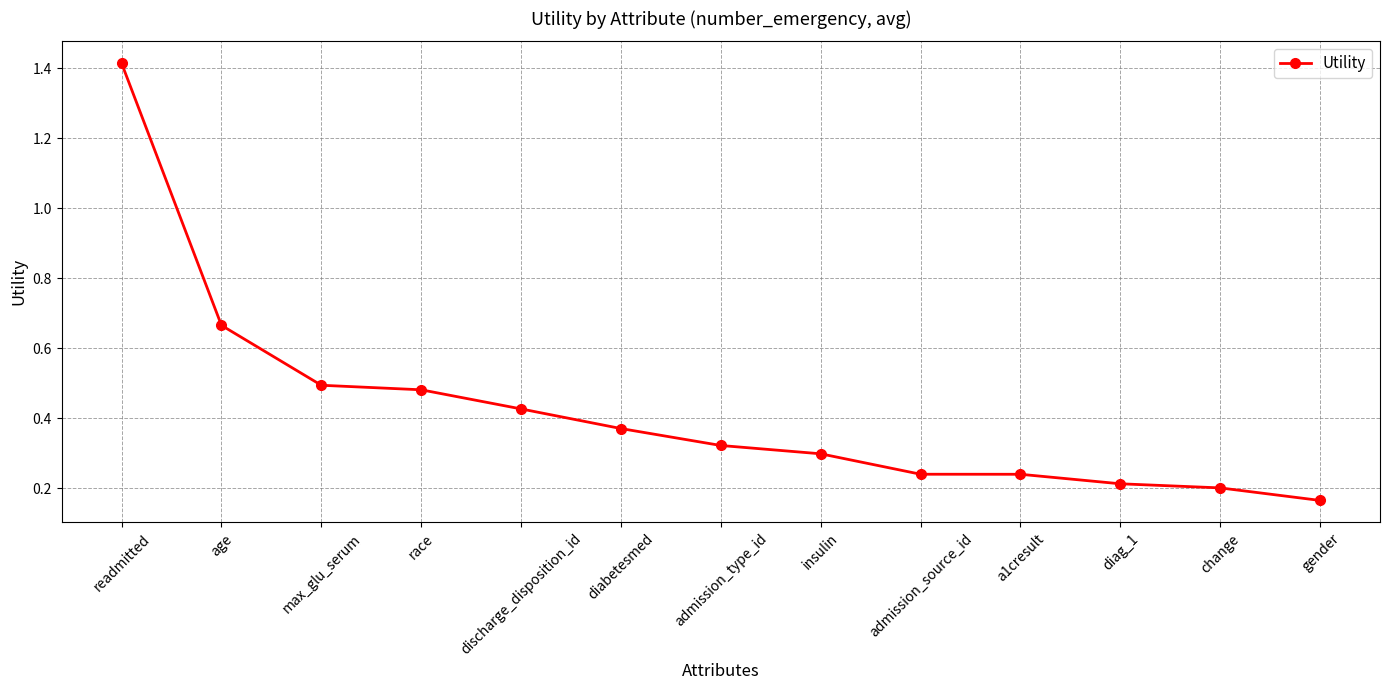

What is the label of the 10th point from the right?

race